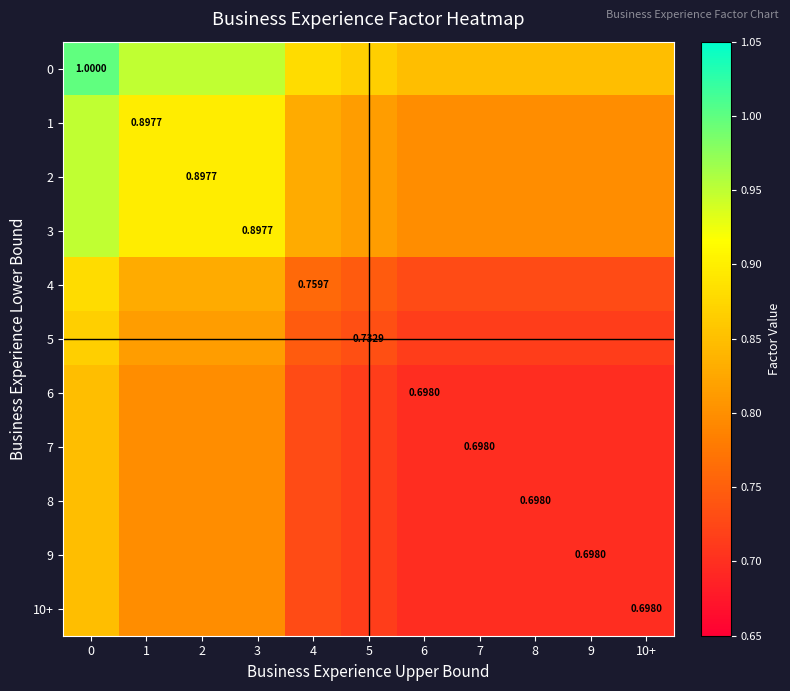

What is the average value of the 3 series?

0.8